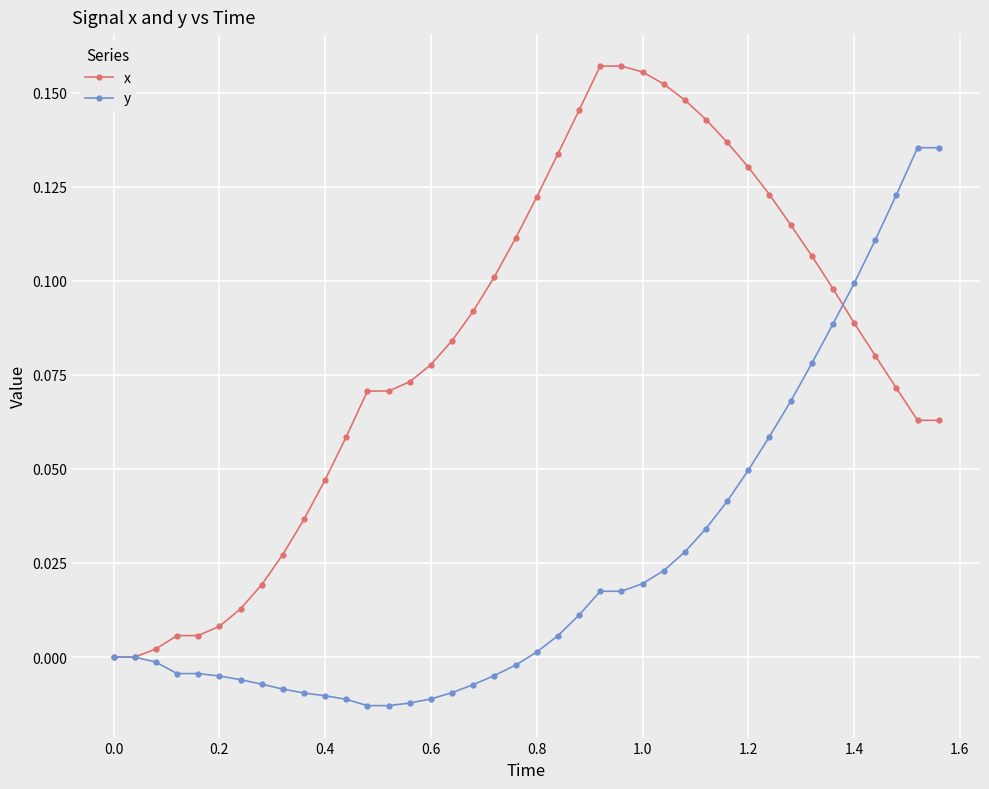

Which series has the largest total across all categories?

x